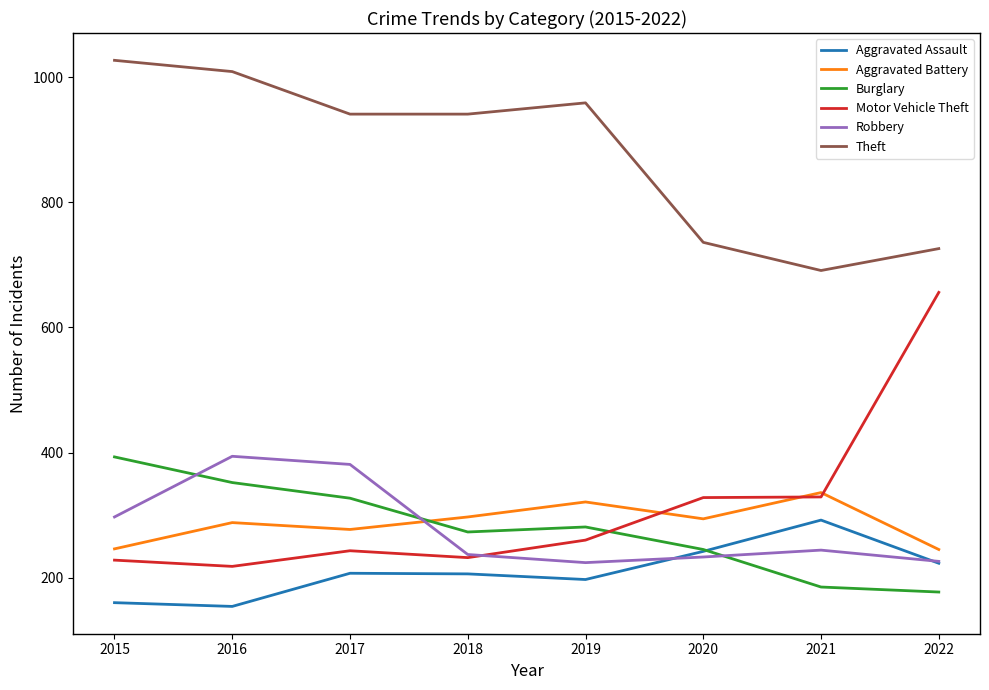

Read the Motor Vehicle Theft value at 2017.

243